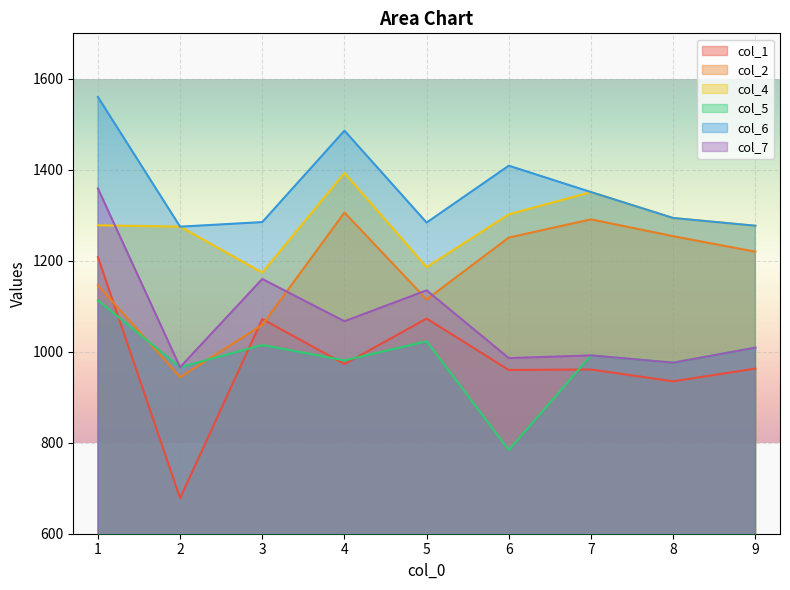

What are all the series names shown in the legend?

col_1, col_2, col_4, col_5, col_6, col_7